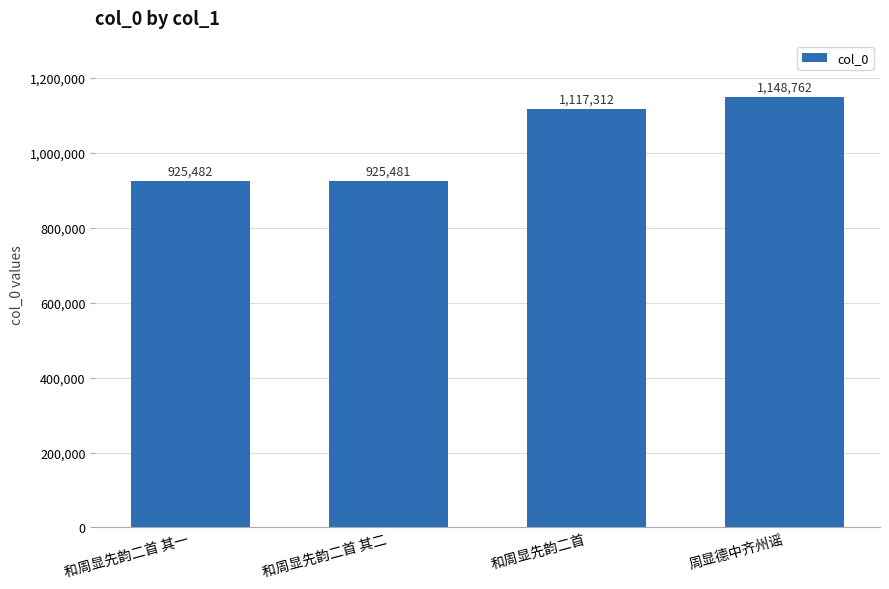

What is the difference between the maximum and minimum values?

223281